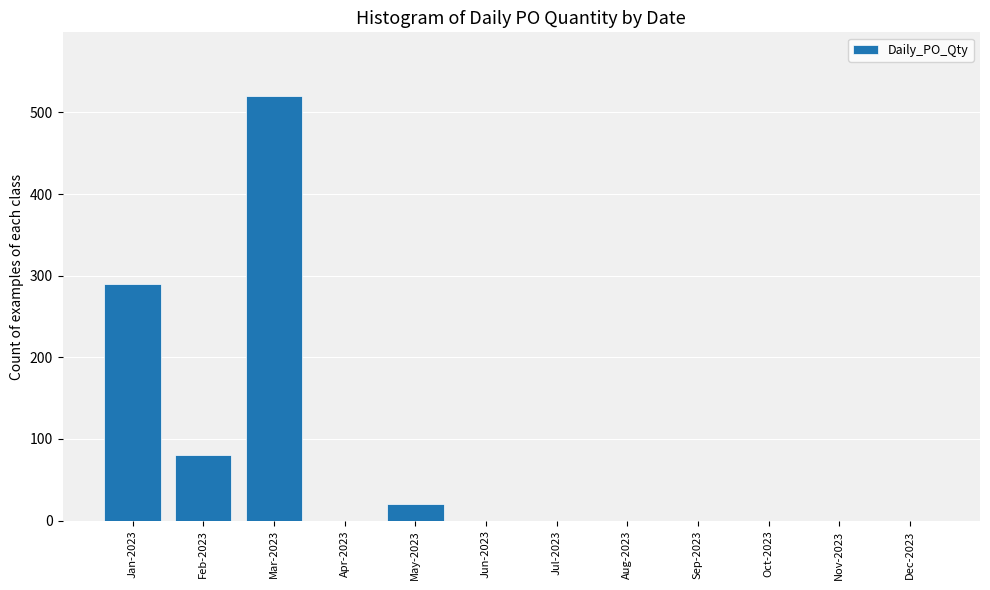

What is the average value?

76